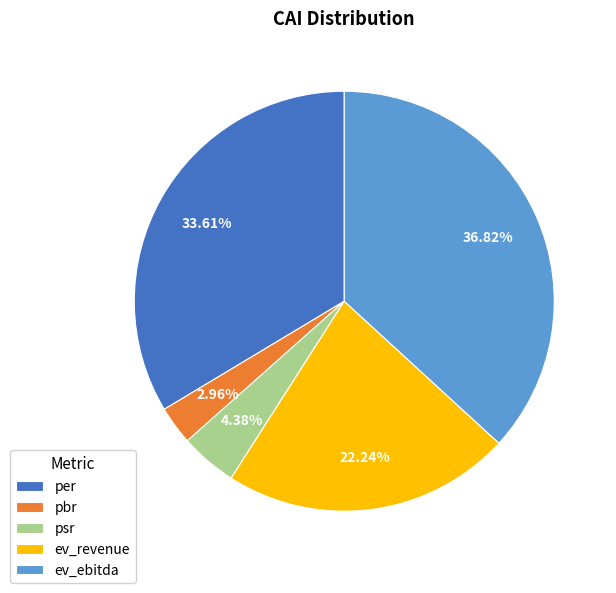

What percentage is the psr slice, to the nearest percent?

4%